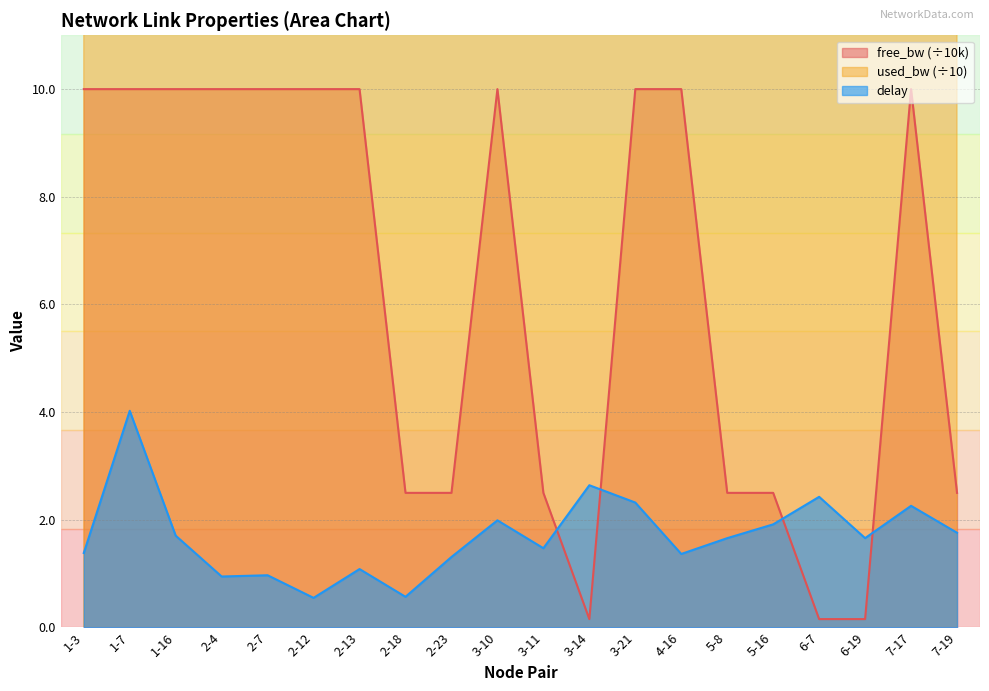

Is it true that free_bw_norm equals 0.1 at 6-19?

False